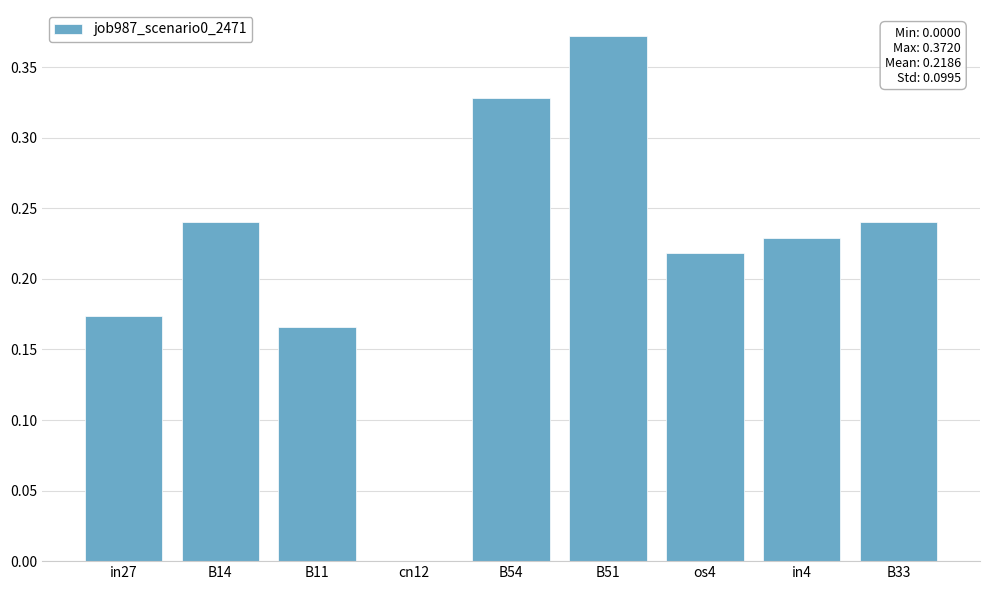

Is it true that the value at in27 is 0.1?

False